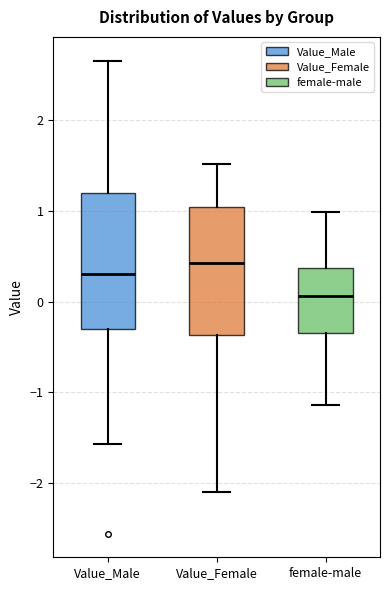

Where does the median line of the box for Value_Male sit on the y-axis? The values are not printed on the chart, so give them approximately, as read against the axis.

0.3